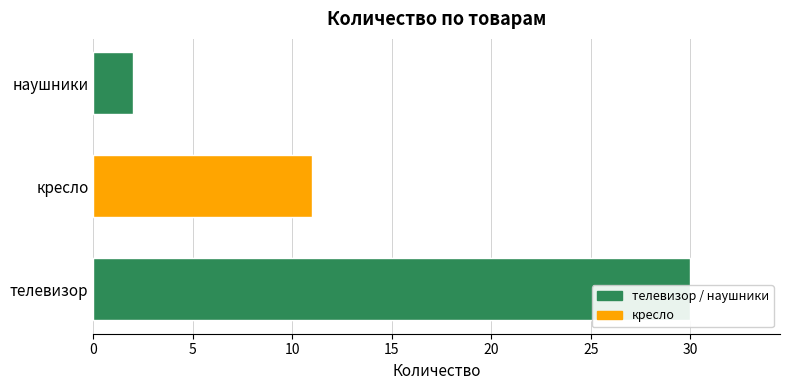

What is the change in value from 0 to 10?

-28